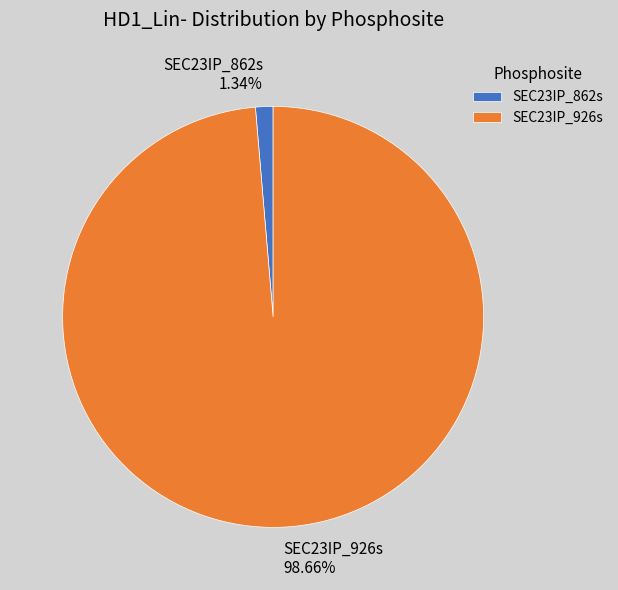

What percentage is NOT represented by SEC23IP_862s?

98.7%